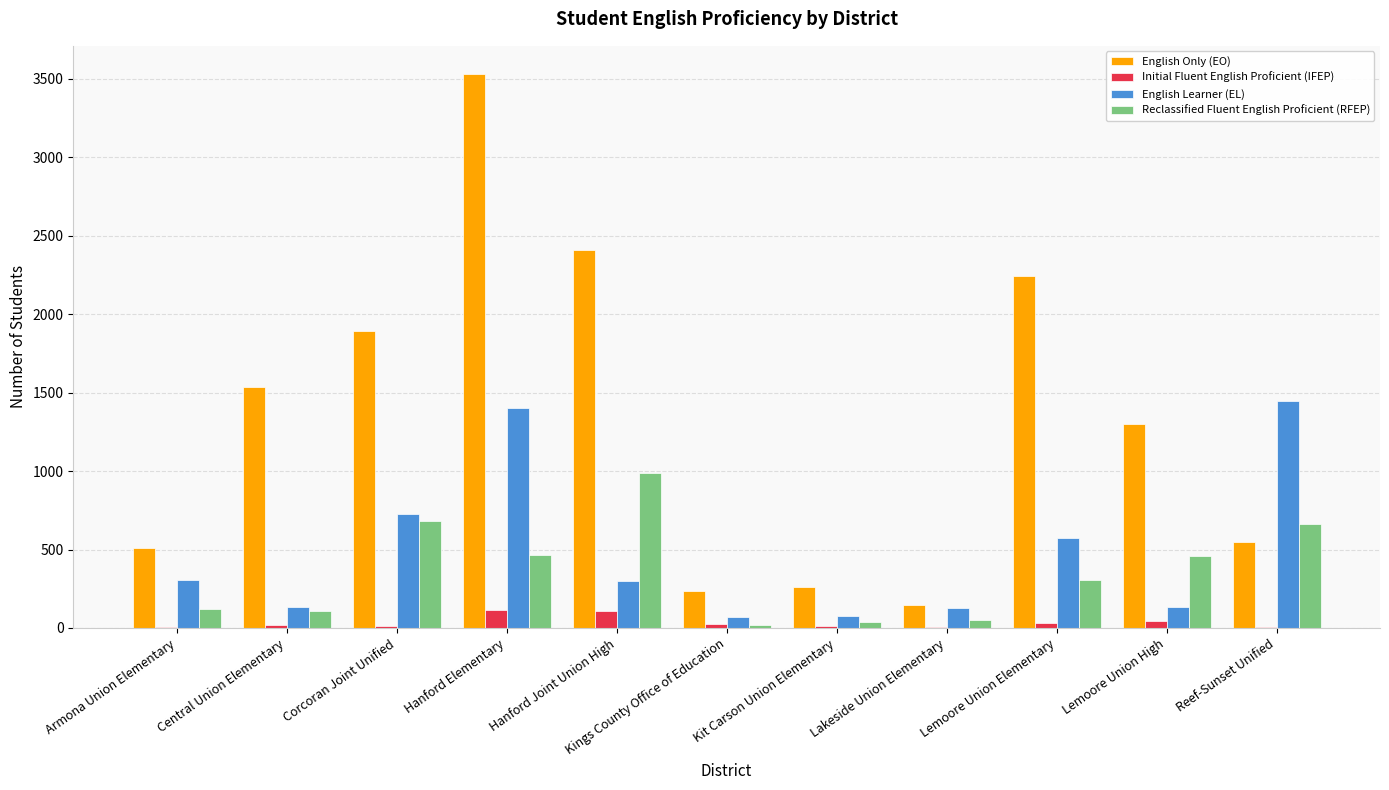

Are the bars horizontal?

No